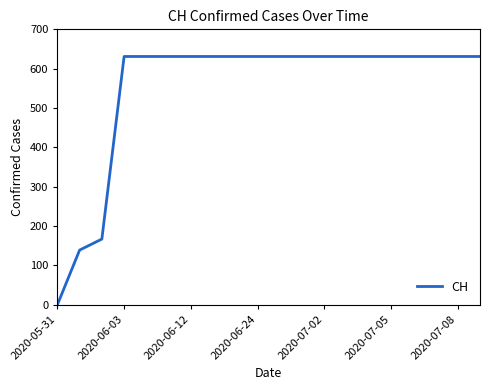

Is this an area chart (filled region under the line)?

No